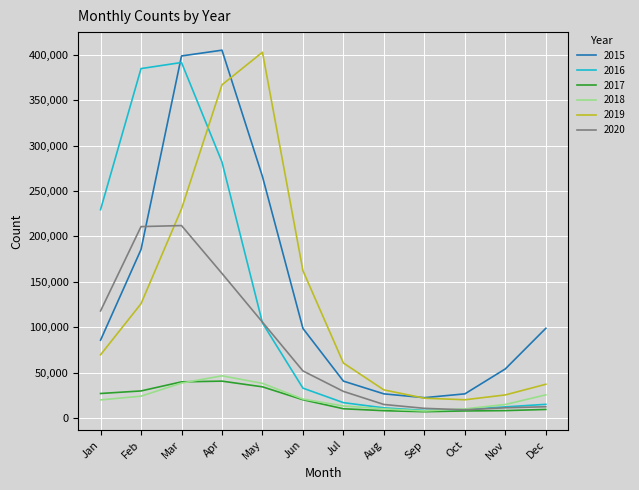

Is the value of 2016 at Oct greater than the value of 2019 at Jun?

No